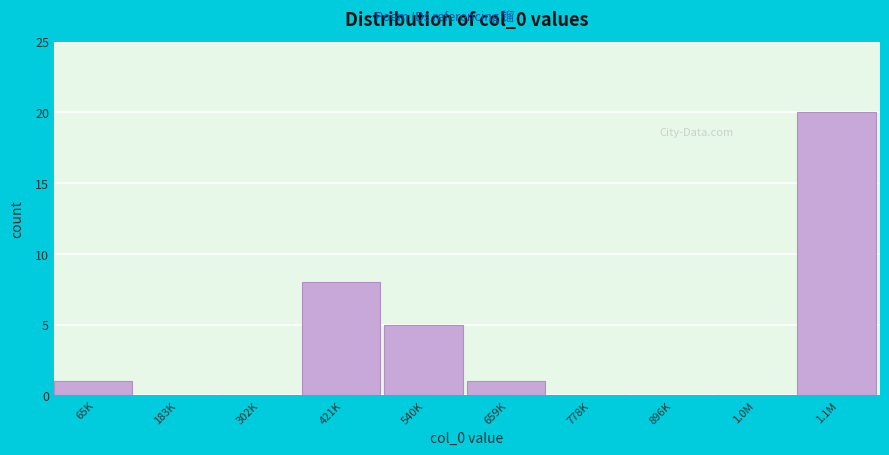

Reading right to left, what are all the values shown in this chart?

1.1M=20	1.0M=0	896K=0	778K=0	659K=1	540K=5	421K=8	302K=0	183K=0	65K=1